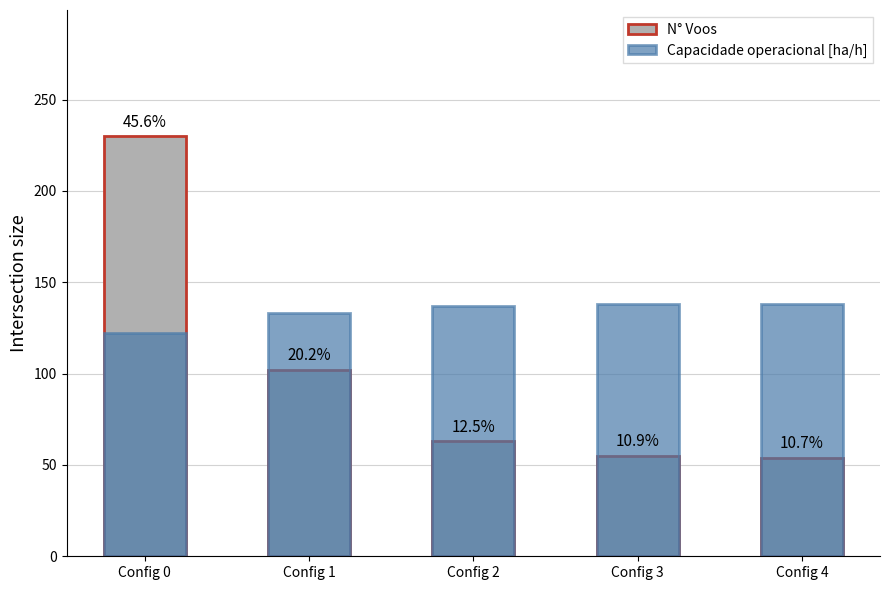

What is the difference between the second highest and second lowest values in the Capacidade operacional [ha/h] series?

4.5